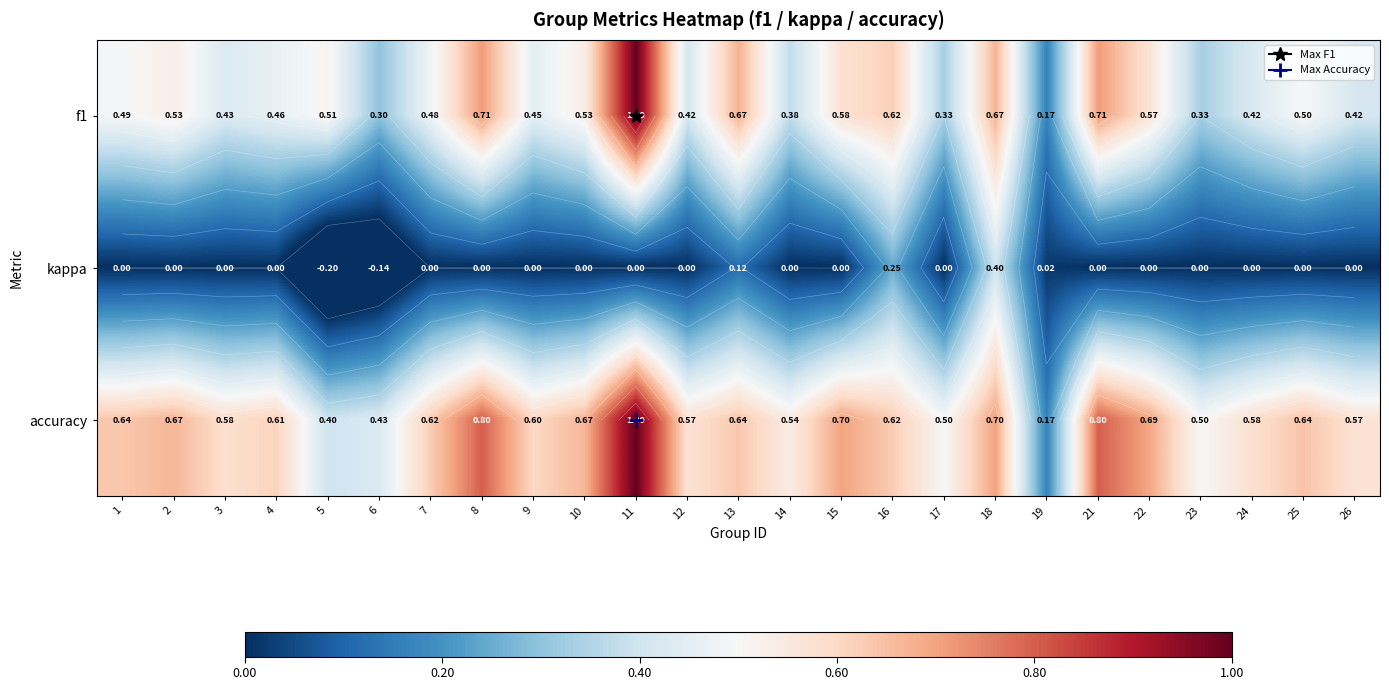

What is the sum of all f1 values?

12.7